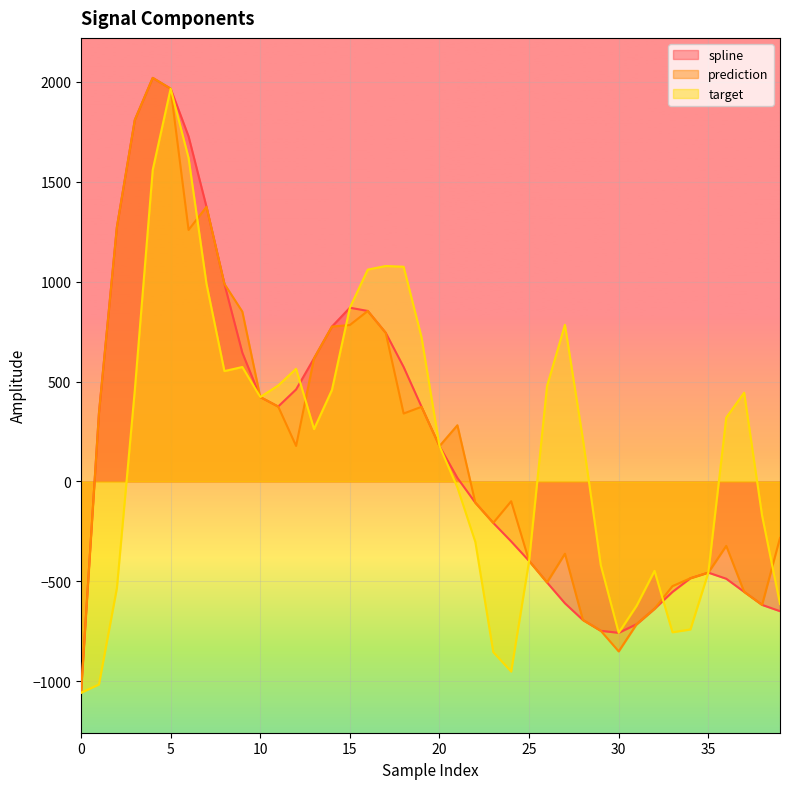

Reading right to left, list all the values displayed in this chart.

spline: 39=-648.8	38=-617.4	37=-552.3	36=-486.5	35=-456.0	34=-484.2	33=-552.5	32=-636.6	31=-713.9	30=-757.1	29=-746.9	28=-692.8	27=-609.3	26=-505.0	25=-397.4	24=-299.8	23=-207.1	22=-106.0	21=17.8	20=177.1	19=373.6	18=572.8	17=744.0	16=853.2	15=869.5	14=775.1	13=616.2	12=460.5	11=375.0	10=422.6	9=644.3	8=988.7	7=1374.1	6=1726.5	5=1965.5	4=2019.4	3=1808.9	2=1272.7	1=342.8	0=-1056.9
prediction: 39=-282.6	38=-617.4	37=-552.3	36=-322.1	35=-456.0	34=-484.2	33=-523.6	32=-636.6	31=-713.9	30=-850.0	29=-746.9	28=-692.8	27=-361.3	26=-505.0	25=-397.4	24=-98.7	23=-207.1	22=-106.0	21=281.4	20=177.1	19=373.6	18=340.1	17=744.0	16=853.2	15=783.0	14=775.1	13=616.2	12=177.9	11=375.0	10=422.6	9=849.8	8=988.7	7=1374.1	6=1258.6	5=1965.5	4=2019.4	3=1808.9	2=1272.7	1=342.8	0=-1056.9
target: 39=-612.8	38=-171.0	37=444.4	36=319.5	35=-456.0	34=-740.4	33=-754.3	32=-447.1	31=-621.5	30=-757.1	29=-418.6	28=213.4	27=783.9	26=477.1	25=-397.4	24=-951.0	23=-853.5	22=-302.4	21=-30.1	20=177.1	19=720.9	18=1074.5	17=1078.1	16=1060.1	15=869.5	14=458.1	13=262.2	12=563.9	11=480.2	10=422.6	9=572.8	8=552.4	7=988.8	6=1618.6	5=1965.5	4=1559.0	3=457.0	2=-533.4	1=-1015.5	0=-1056.9